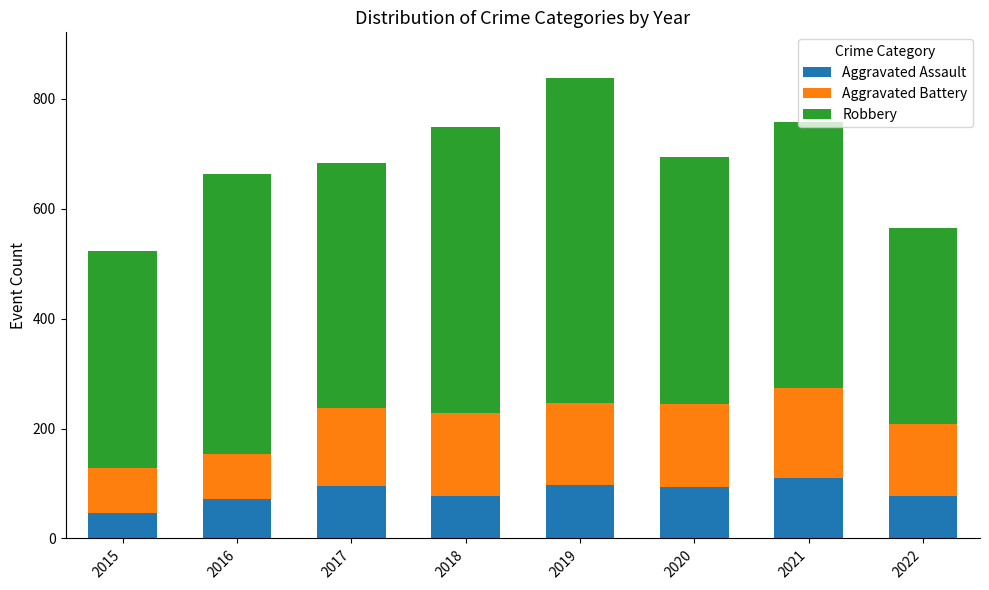

What is the minimum value for Aggravated Assault?

46